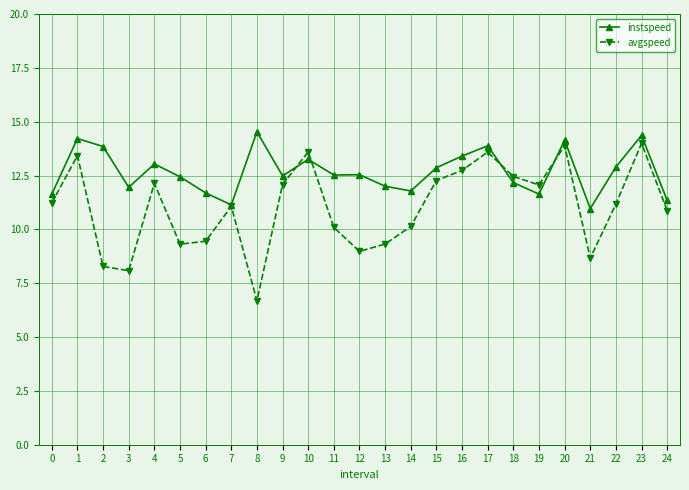

At how many categories does at least one series exceed 7?

25